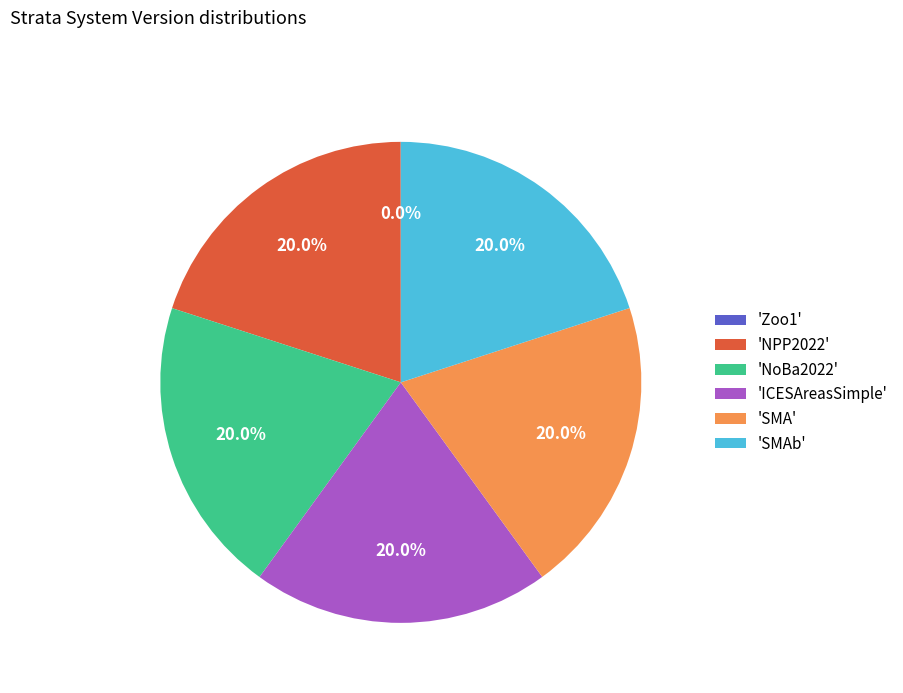

Combined, what portion of the pie is 'ICESAreasSimple' and 'SMA'?

40.0%